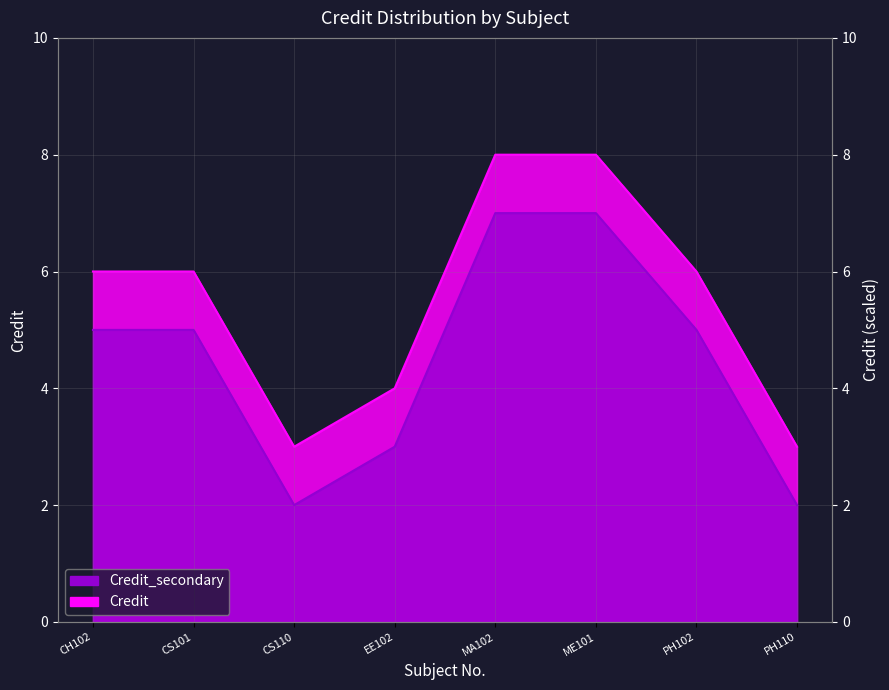

What is the highest value of the Credit series?

8